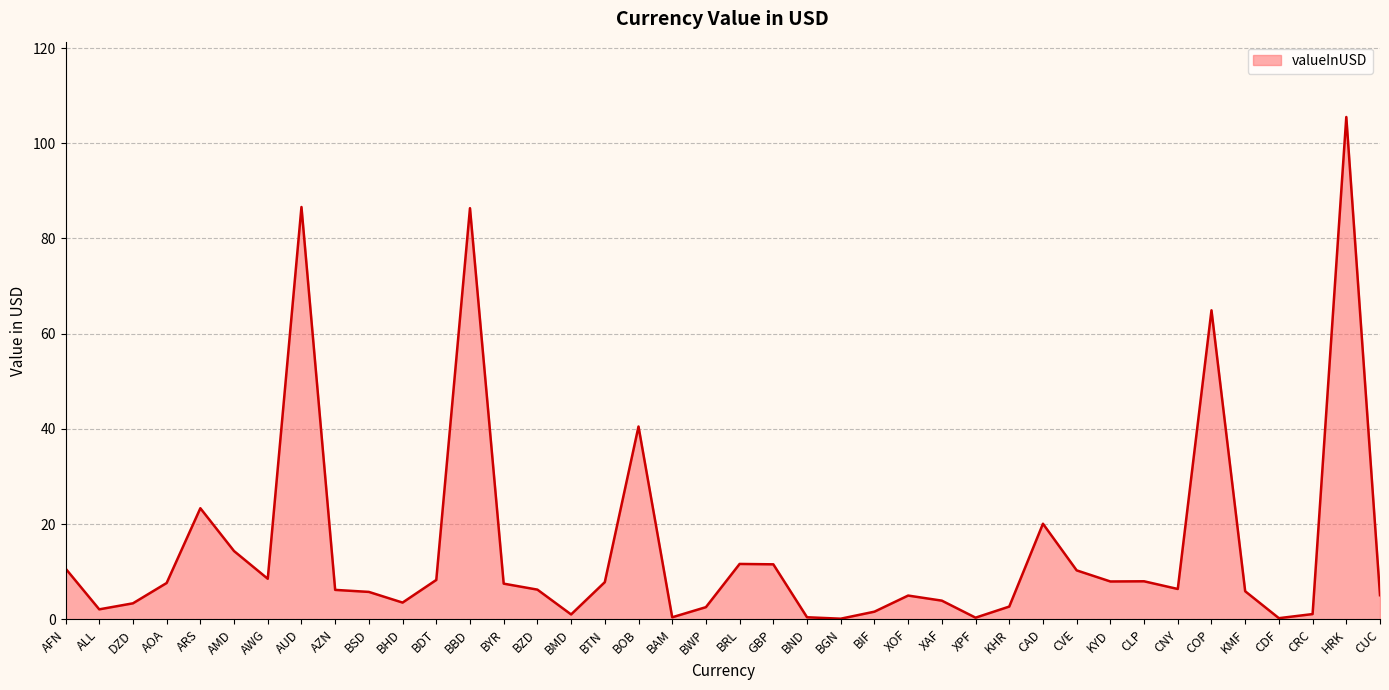

Is it true that the value at XOF is 8.7?

False